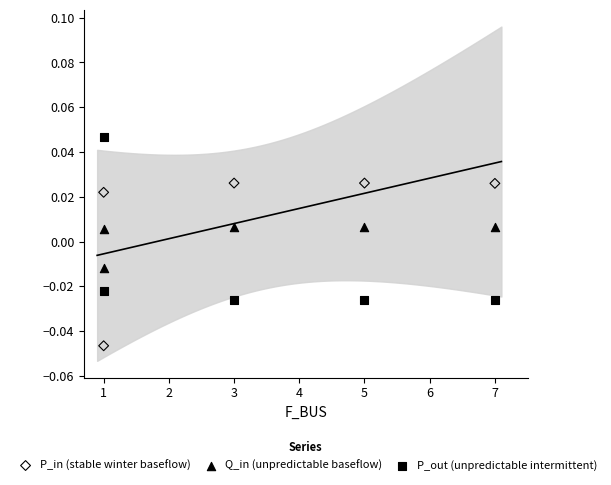

Which series contains the lowest Y value?

P_in (stable winter baseflow)